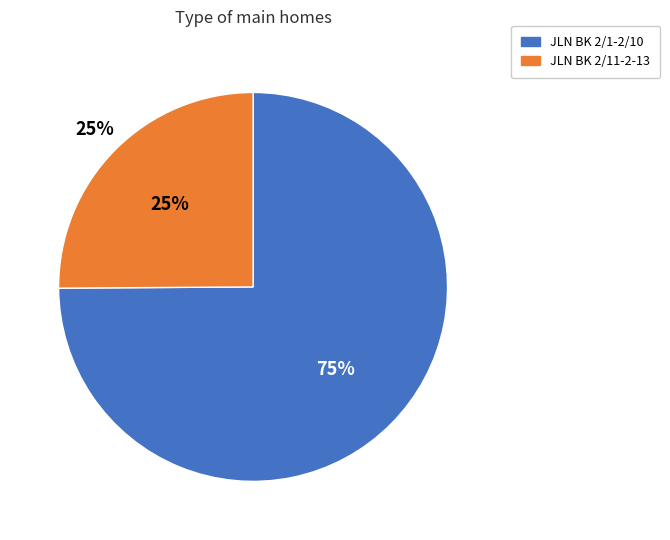

Is JLN BK 2/1-2/10 the majority of the pie?

Yes